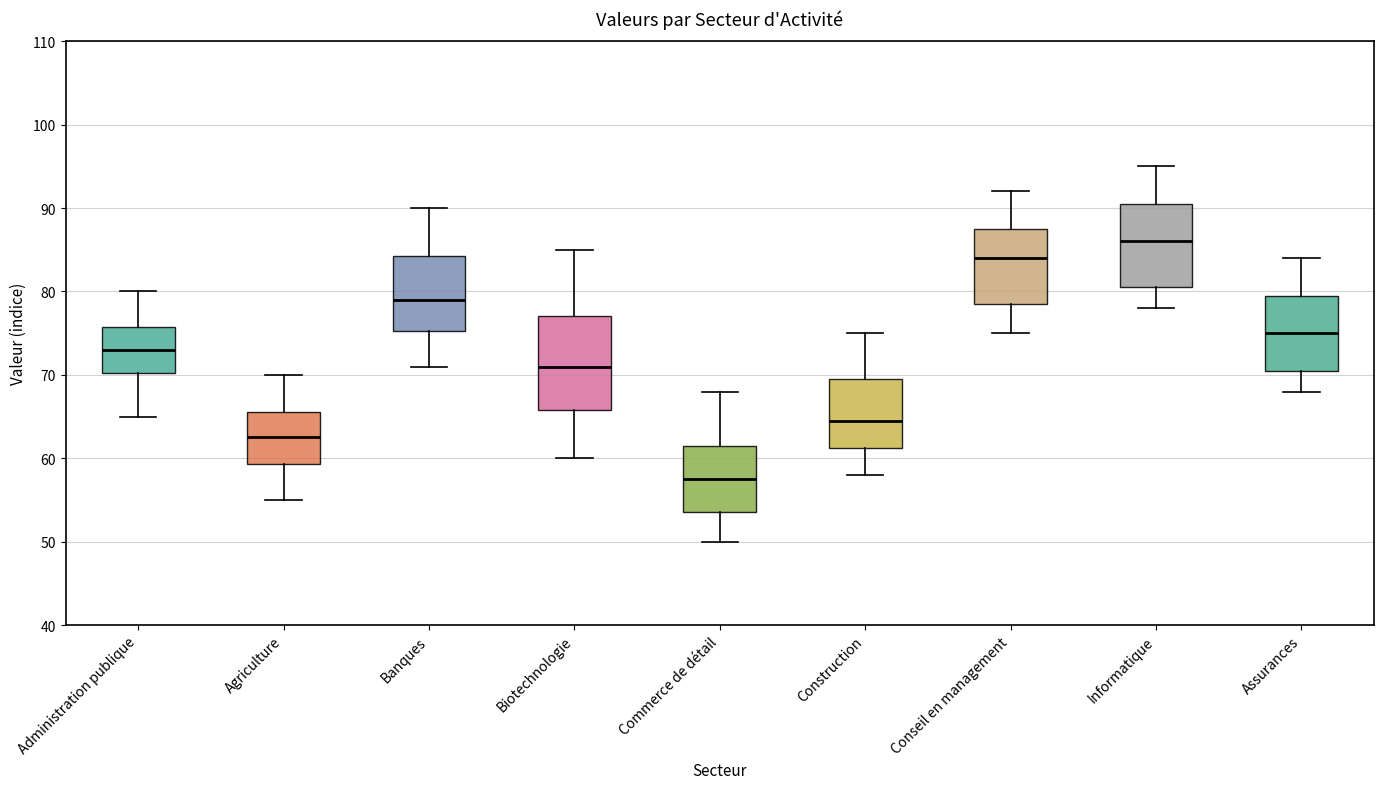

Reading left to right, read every box against the y-axis: the position of its median line, the range the box covers, and the ends of its whiskers. The values are not printed on the chart, so give them approximately, as read against the axis.

Administration publique: median 73, box 70 to 76, whiskers 65 to 80
Agriculture: median 63, box 59 to 66, whiskers 55 to 70
Banques: median 79, box 75 to 84, whiskers 71 to 90
Biotechnologie: median 71, box 66 to 77, whiskers 60 to 85
Commerce de détail: median 58, box 54 to 62, whiskers 50 to 68
Construction: median 65, box 61 to 70, whiskers 58 to 75
Conseil en management: median 84, box 79 to 88, whiskers 75 to 92
Informatique: median 86, box 81 to 91, whiskers 78 to 95
Assurances: median 75, box 71 to 80, whiskers 68 to 84